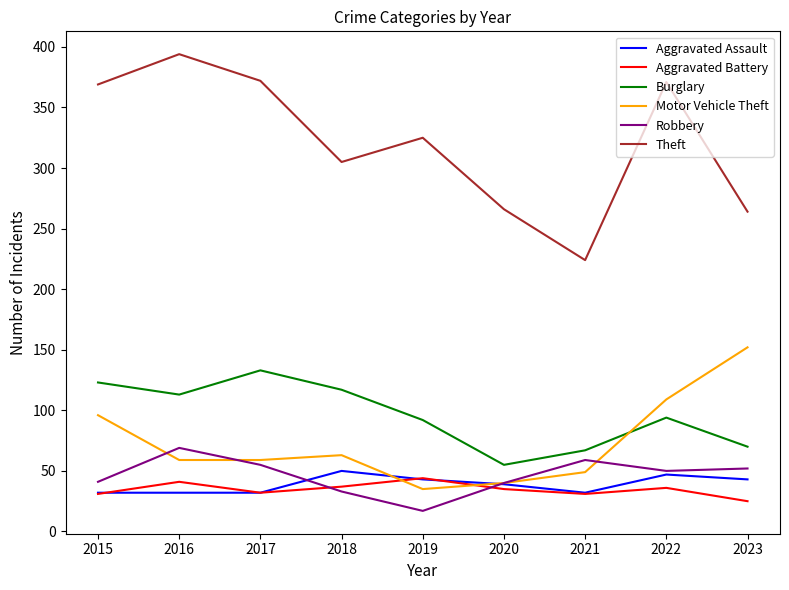

True or false: Theft and Burglary cross at least once.

False